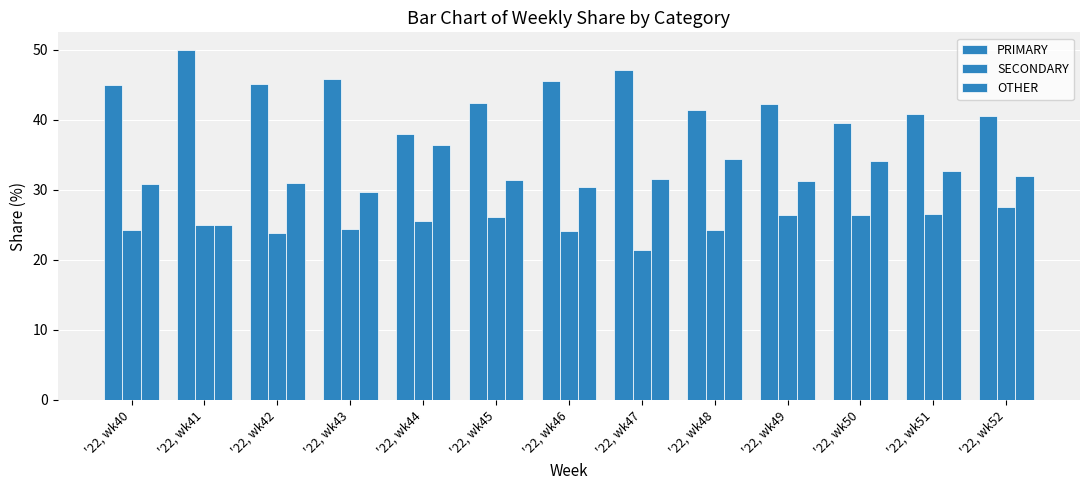

Which series has the largest total across all categories?

PRIMARY